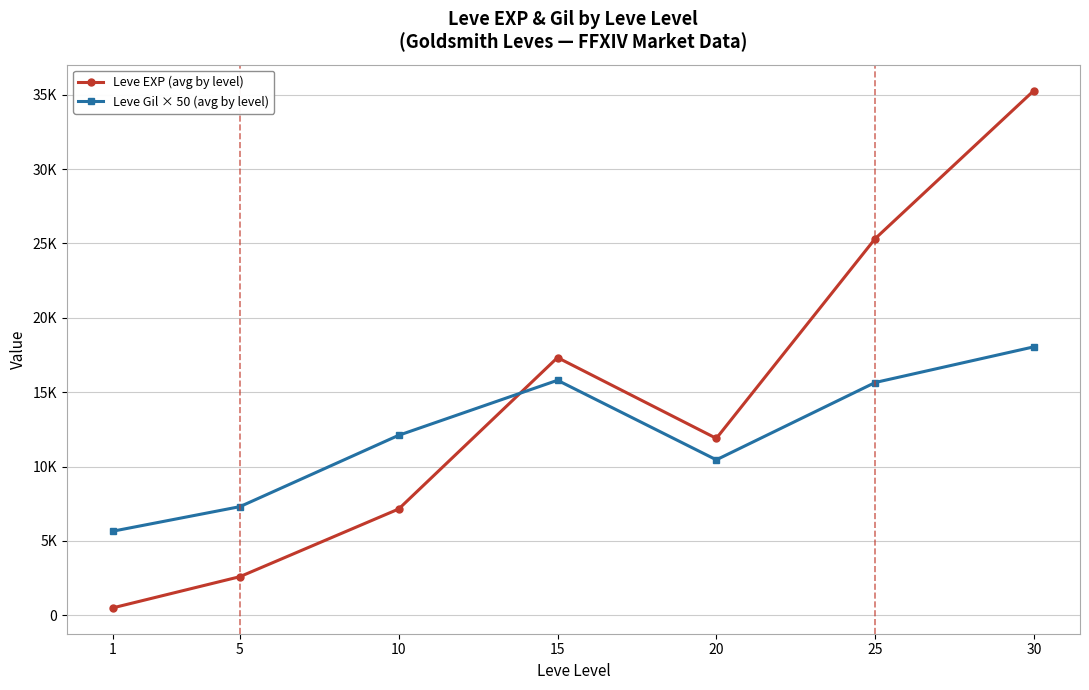

What is the difference between the Leve Gil × 50 (avg by level) values at 25 and 10?

3550